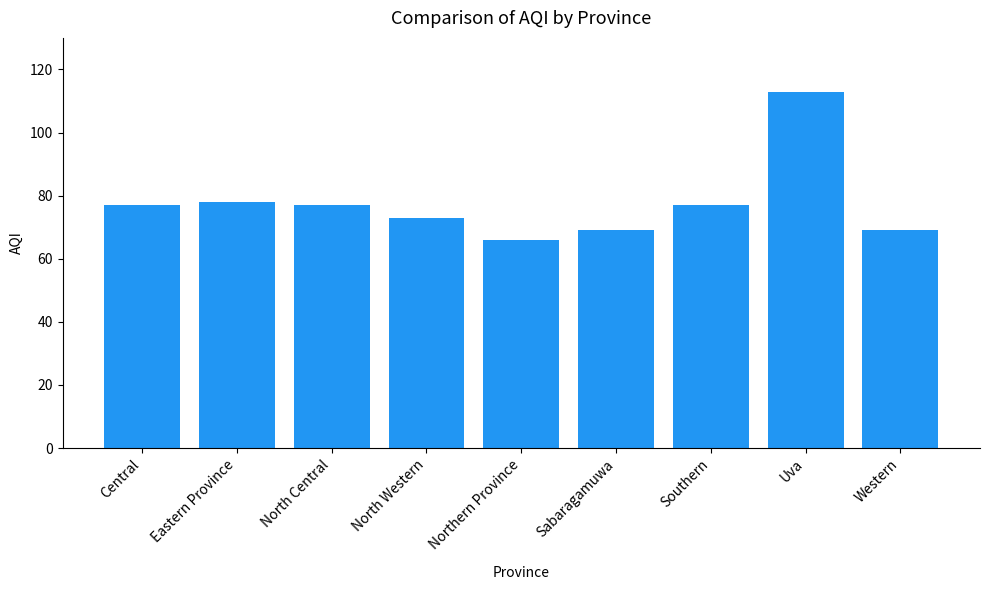

What is the ratio of the value at Eastern Province to the value at Western?

1.1